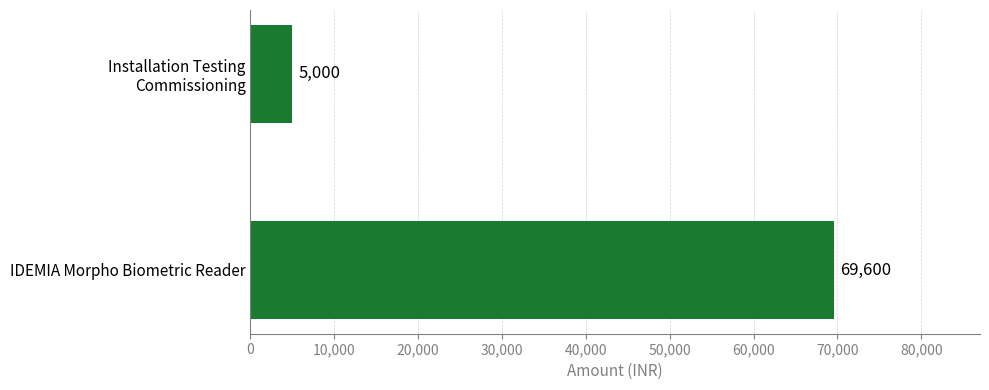

List the labels in order of value, smallest first.

Installation Testing
Commissioning, IDEMIA Morpho Biometric Reader